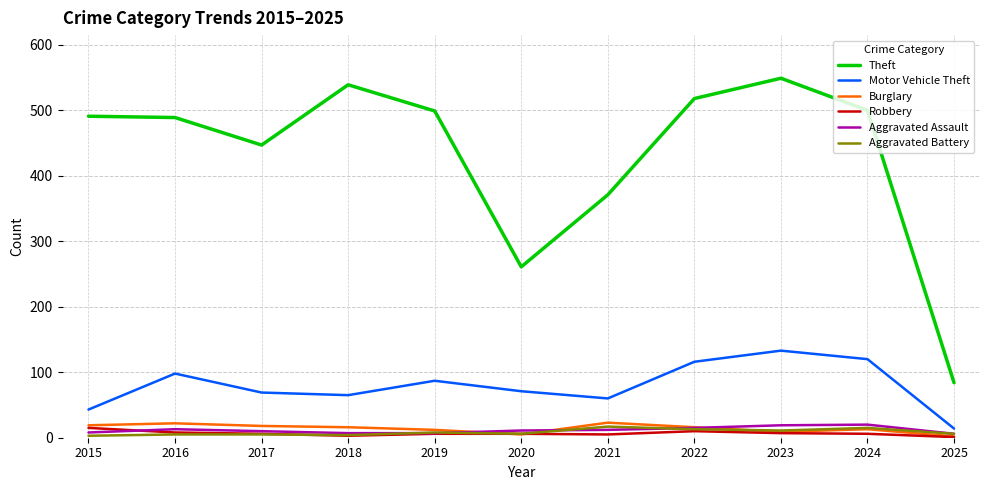

Is it true that Burglary equals 12 at 2019?

True